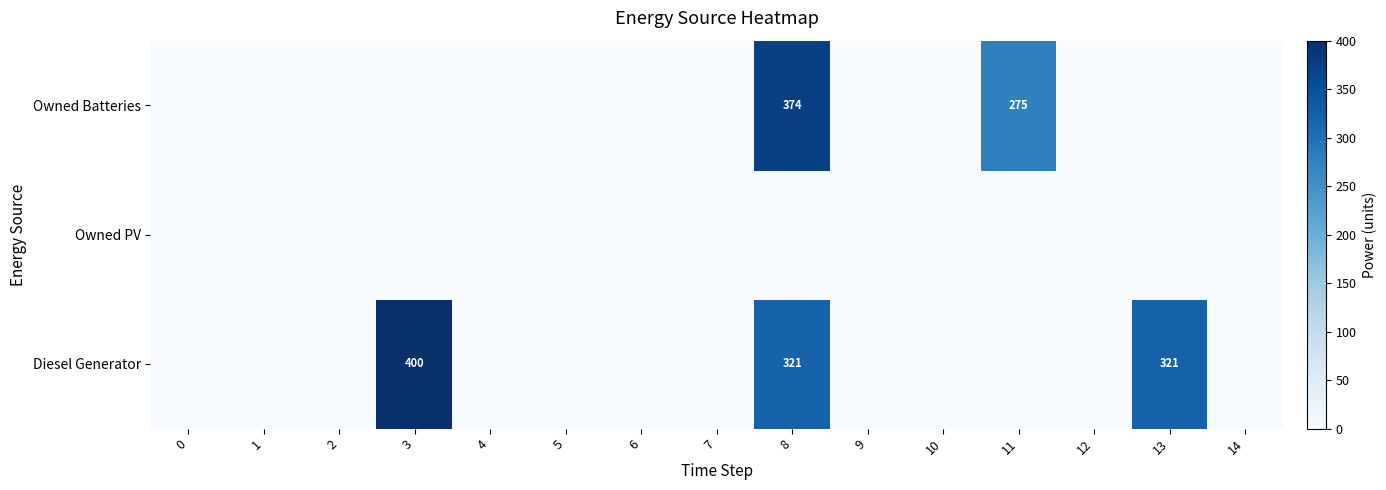

What is the difference between the maximum and second lowest values in the Diesel Generator series?

400